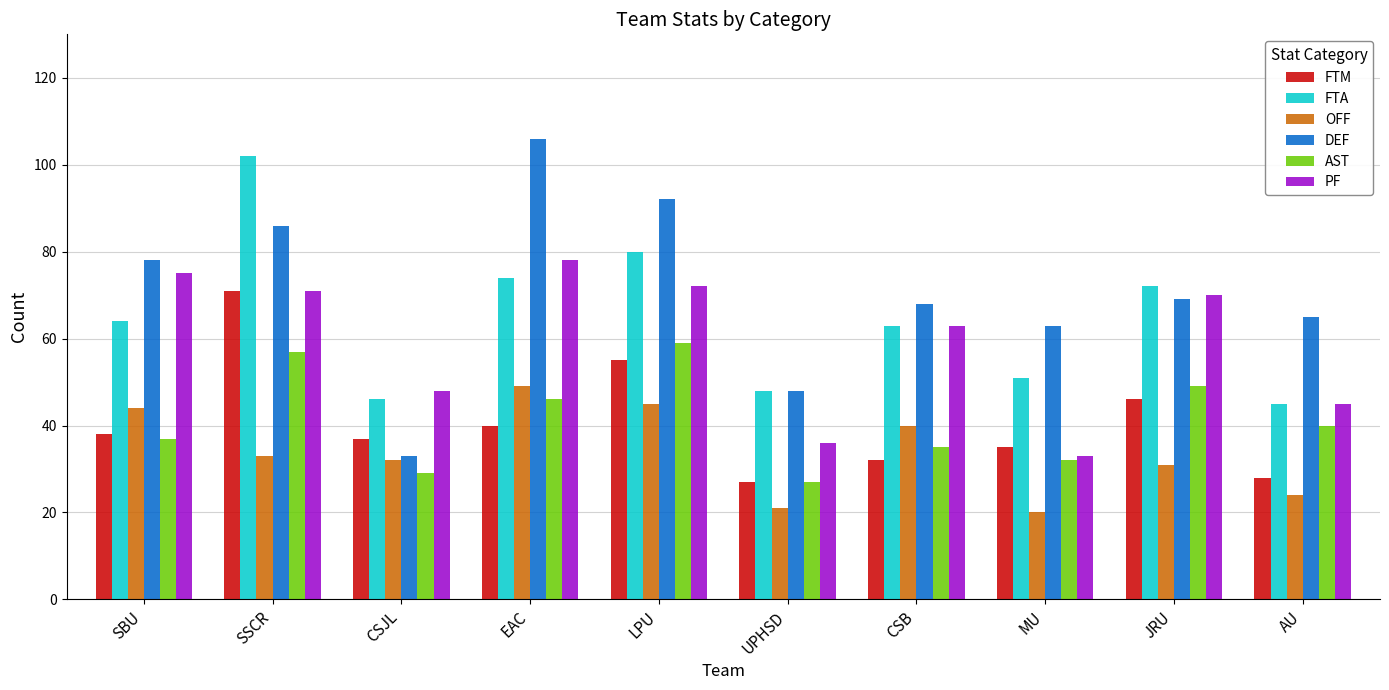

Which series has the largest total across all categories?

DEF